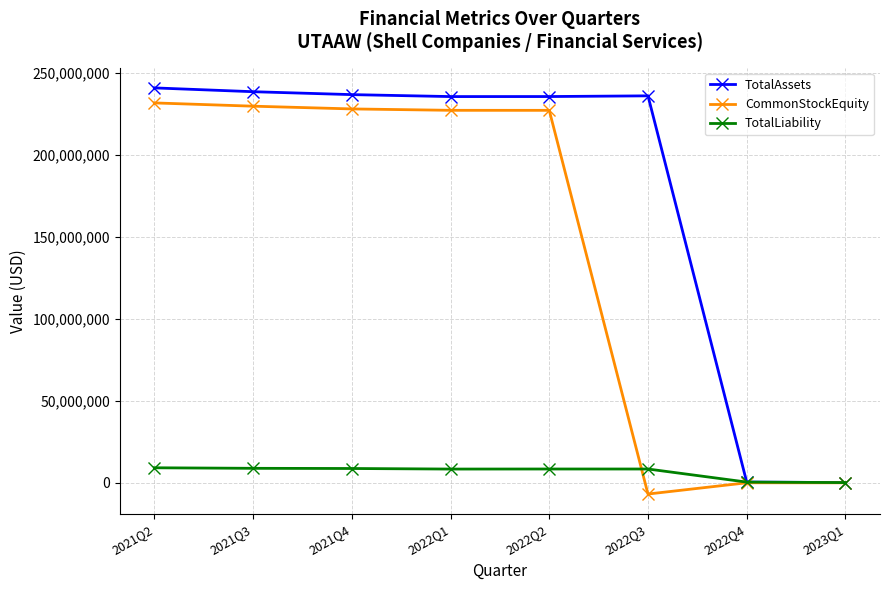

What is the highest value of the TotalLiability series?

9166326